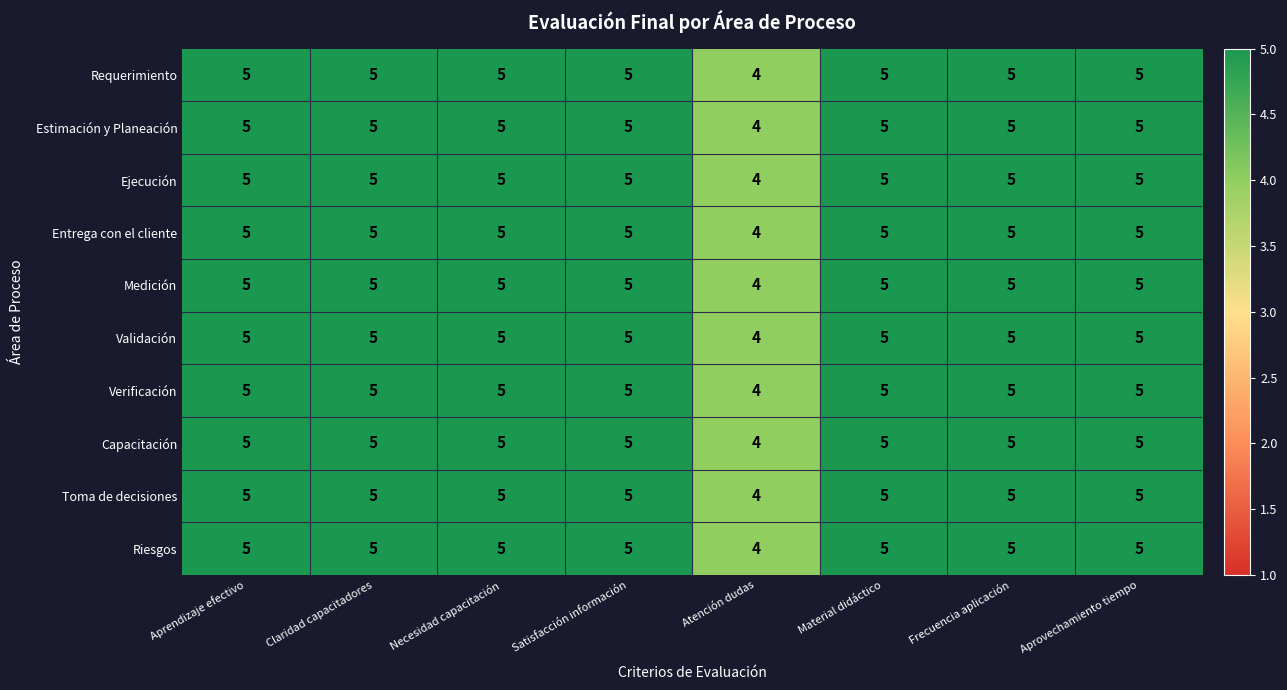

What is the total value across all series at Aprovechamiento tiempo?

50